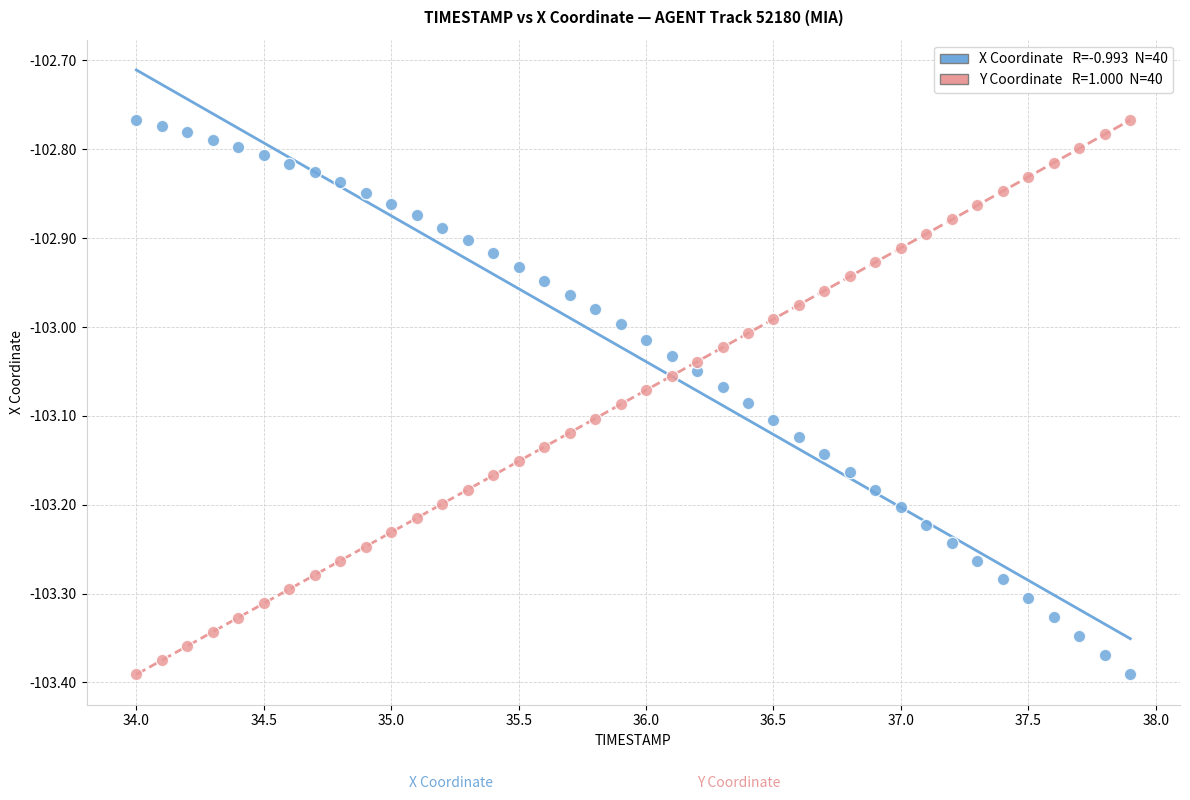

Across all data points, what is the range of Y values (max minus min)?

0.6